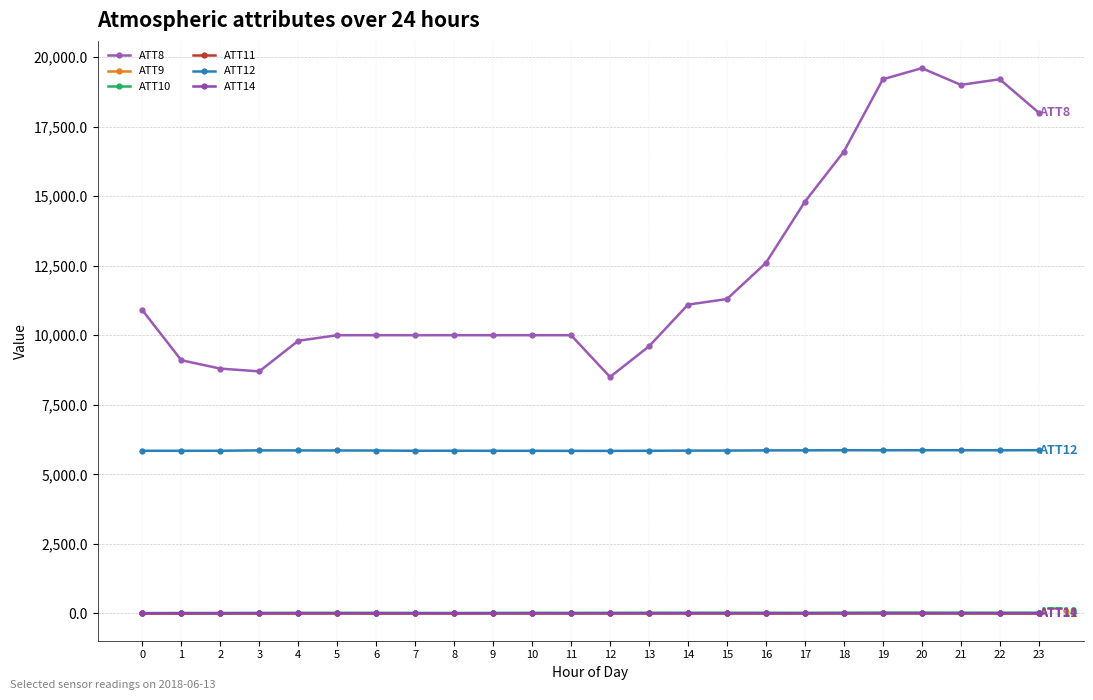

The value of ATT14 at 7 is 7.8. True or false?

True